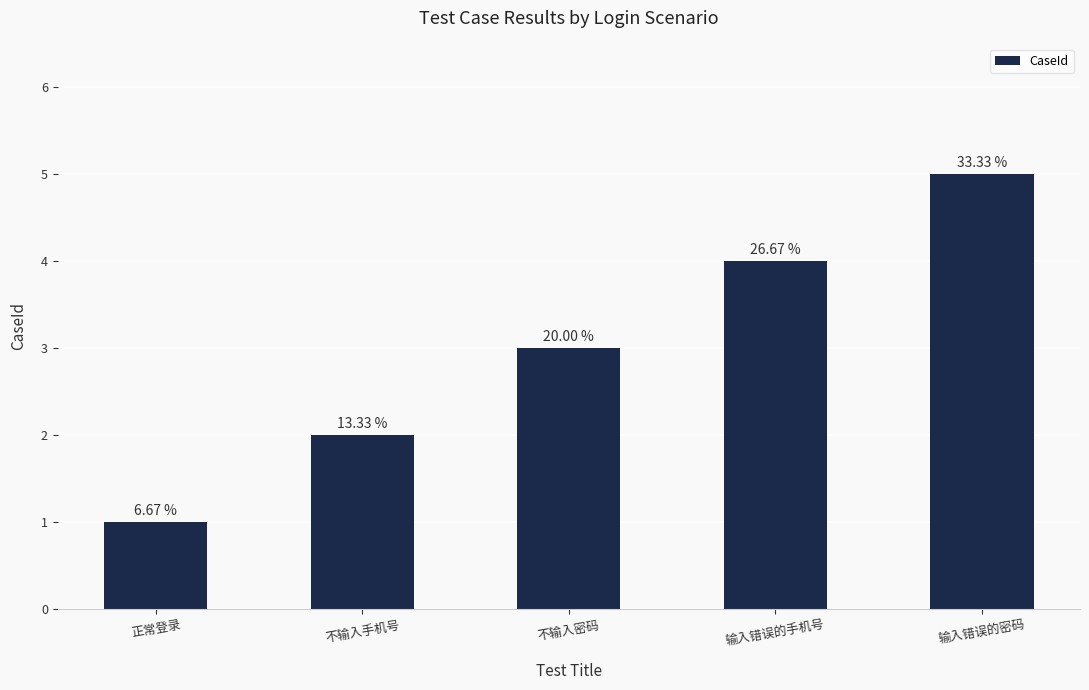

Are the bars horizontal?

No